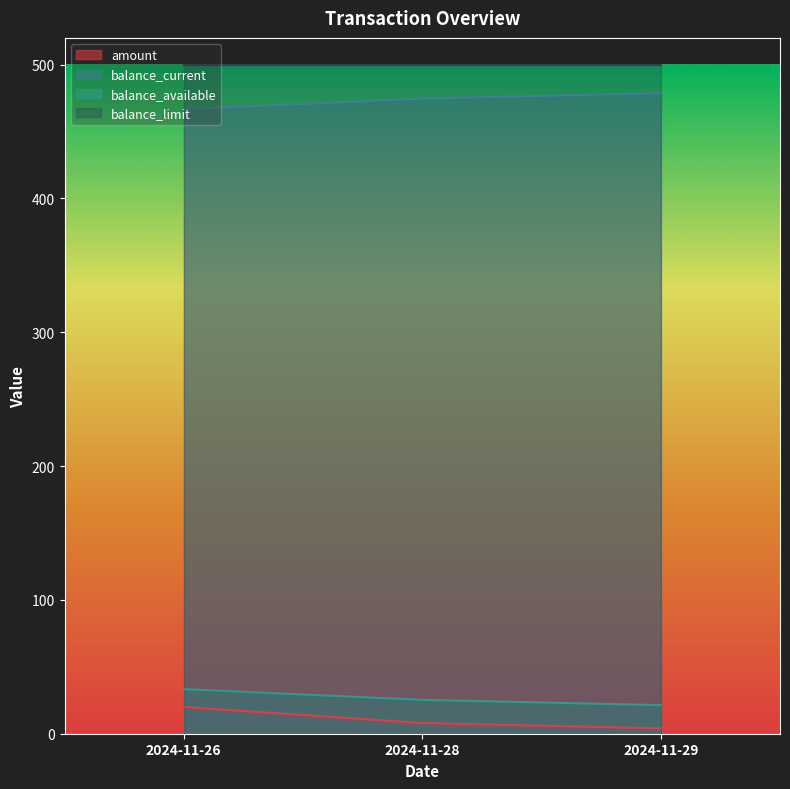

What is the greatest value displayed?

500.0